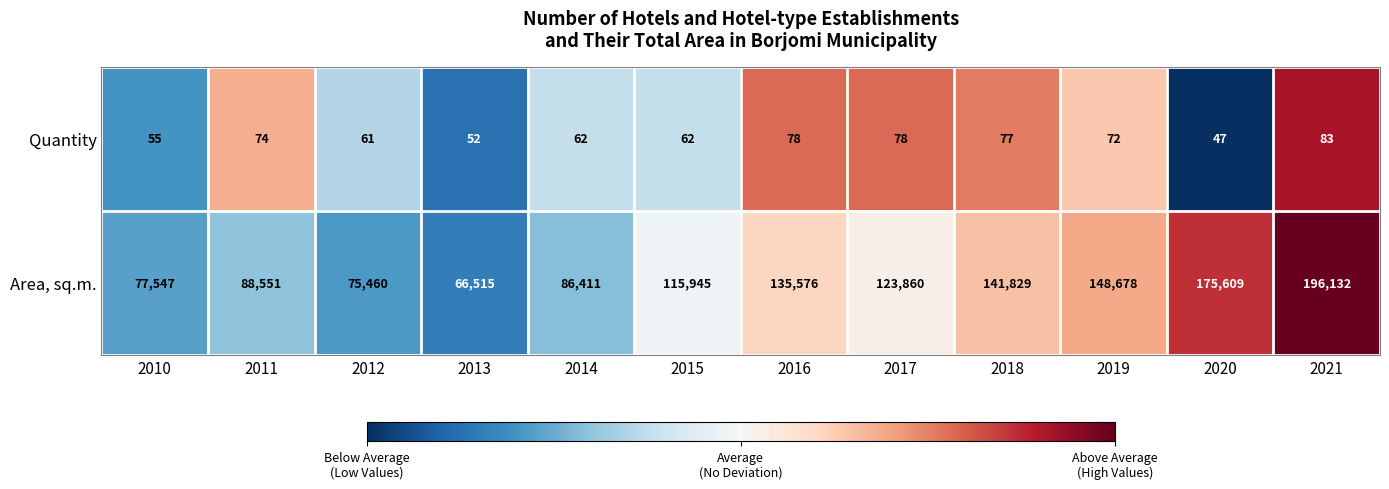

At which label does Area, sq.m. first exceed 123860?

2016